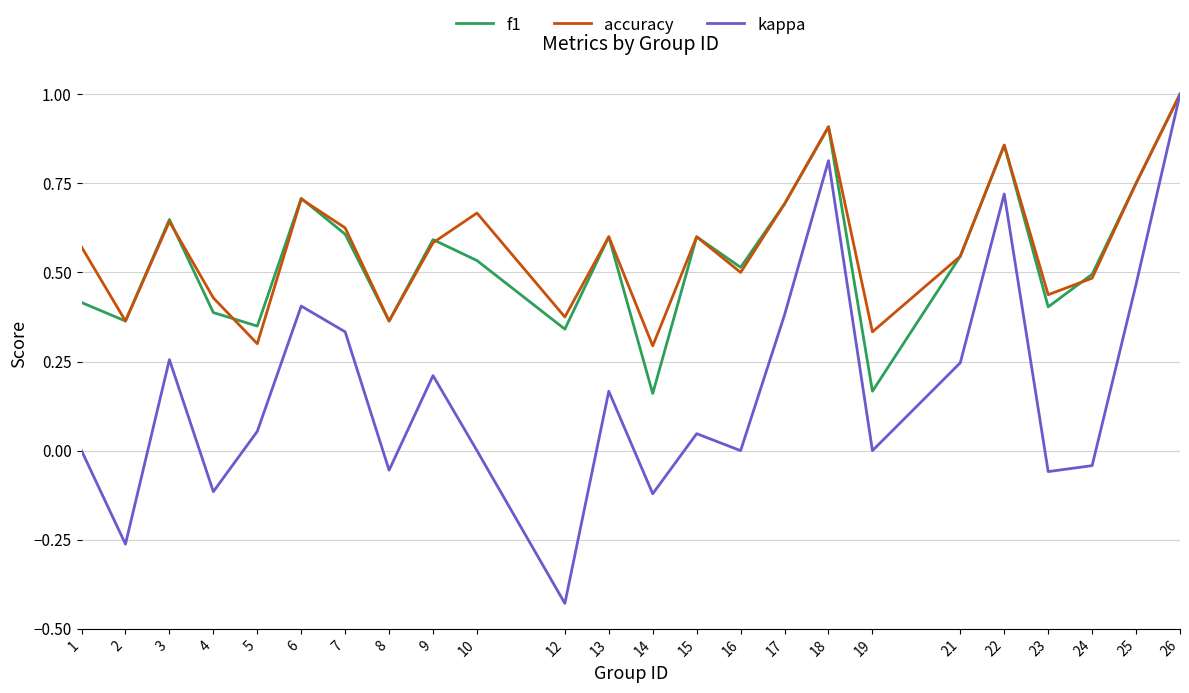

What is the maximum value for accuracy?

1.0